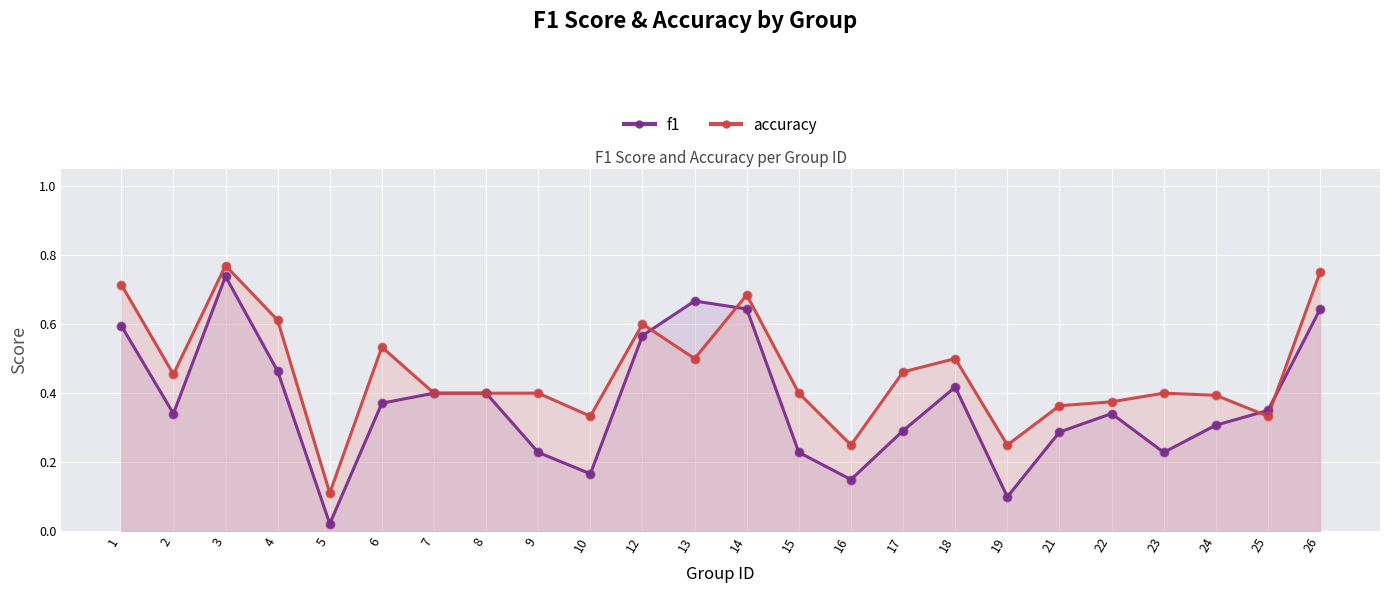

Is the value of f1 at 2 greater than the value of accuracy at 21?

No